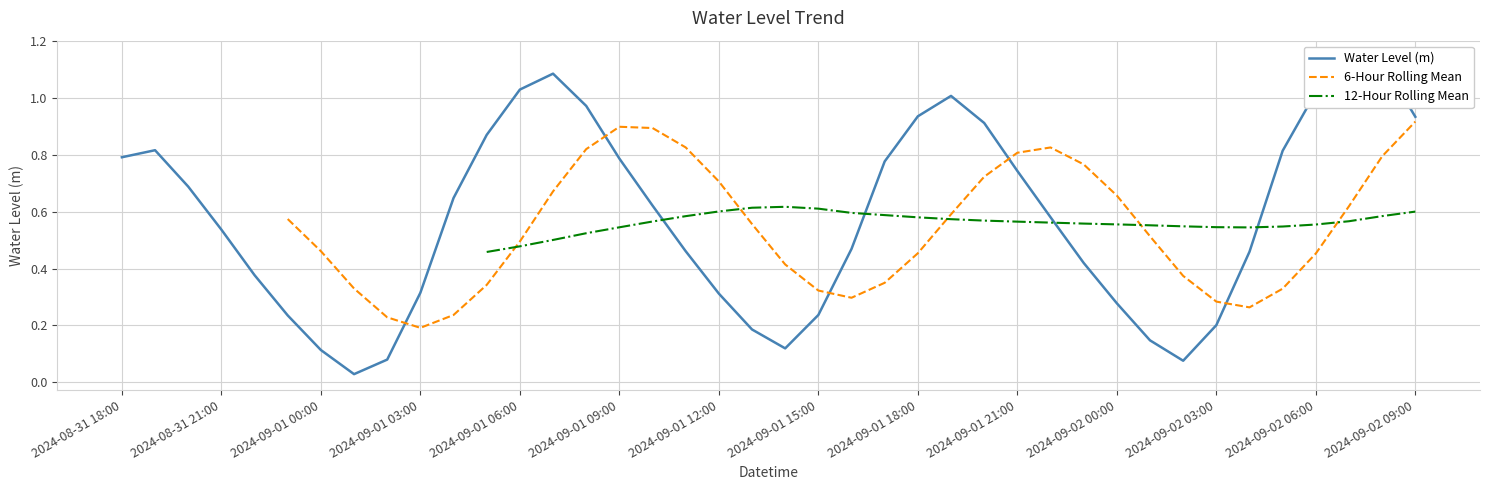

Rank the categories by value from lowest to highest.

2024-09-01 01:00, 2024-09-02 02:00, 2024-09-01 02:00, 2024-09-01 00:00, 2024-09-01 14:00, 2024-09-02 01:00, 2024-09-01 13:00, 2024-09-02 03:00, 2024-08-31 23:00, 2024-09-01 15:00, 2024-09-02 00:00, 2024-09-01 12:00, 2024-09-01 03:00, 2024-08-31 22:00, 2024-09-01 23:00, 2024-09-02 04:00, 2024-09-01 11:00, 2024-09-01 16:00, 2024-08-31 21:00, 2024-09-01 22:00, 2024-09-01 10:00, 2024-09-01 04:00, 2024-08-31 20:00, 2024-09-01 21:00, 2024-09-01 17:00, 2024-09-01 09:00, 2024-08-31 18:00, 2024-09-02 05:00, 2024-08-31 19:00, 2024-09-01 05:00, 2024-09-01 20:00, 2024-09-02 09:00, 2024-09-01 18:00, 2024-09-01 08:00, 2024-09-01 19:00, 2024-09-02 06:00, 2024-09-01 06:00, 2024-09-01 07:00, 2024-09-02 08:00, 2024-09-02 07:00